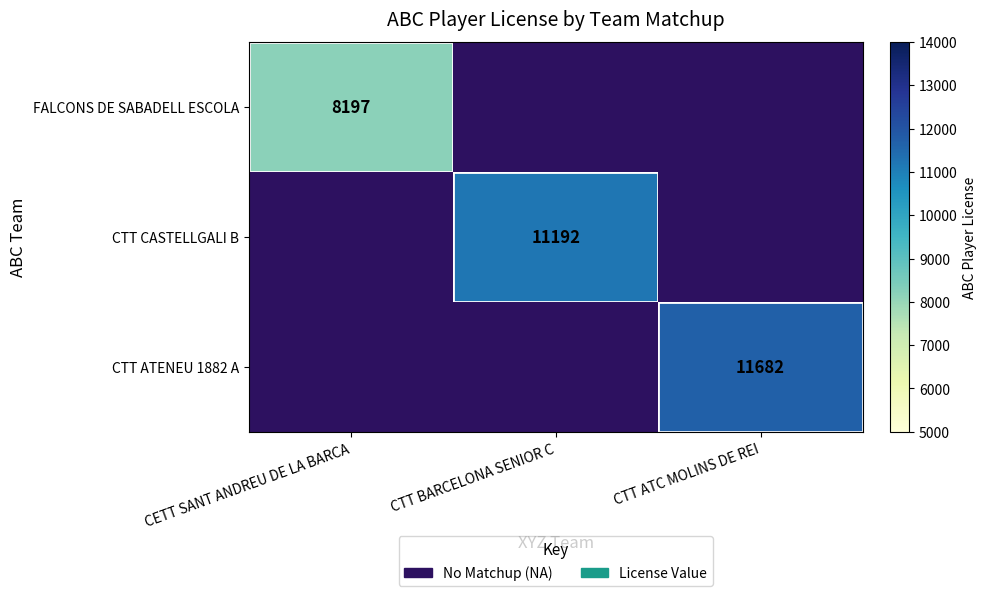

Which has a higher value, CTT BARCELONA SENIOR C or CTT ATC MOLINS DE REI?

CTT ATC MOLINS DE REI